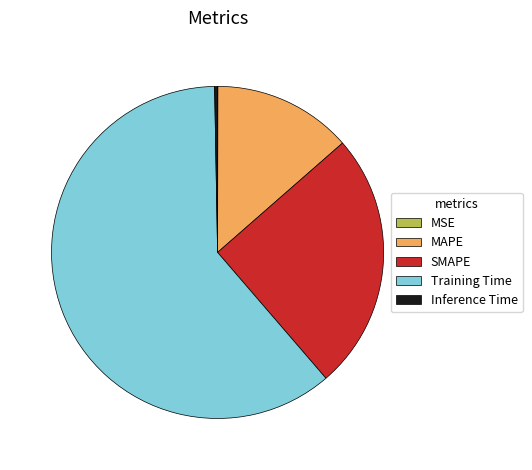

Which slice represents more than half of the pie?

Training Time